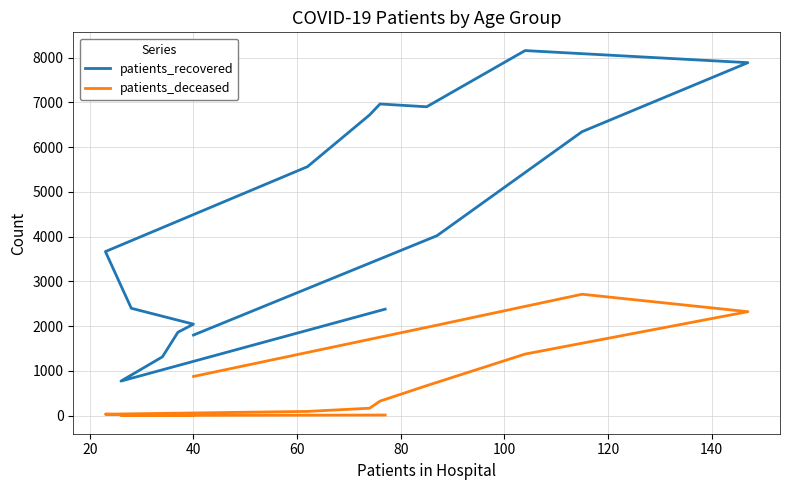

Is the value of patients_deceased at 10 greater than the value of patients_recovered at 14?

No